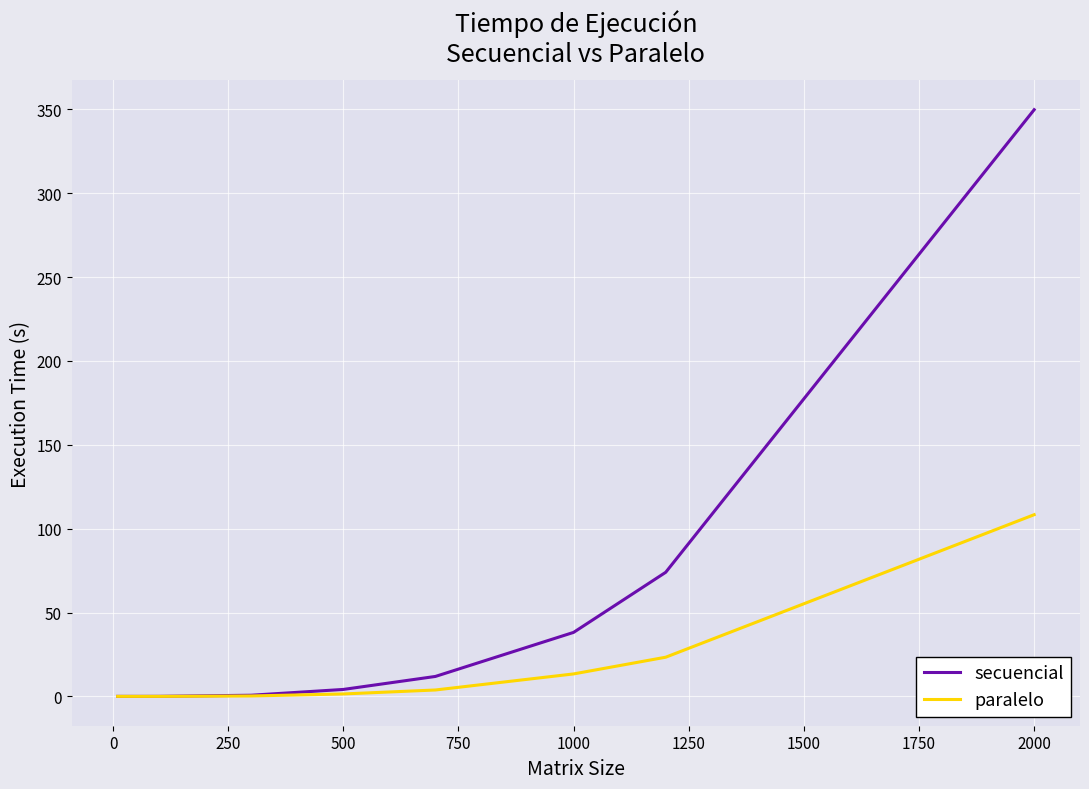

Which series has the largest total across all categories?

secuencial